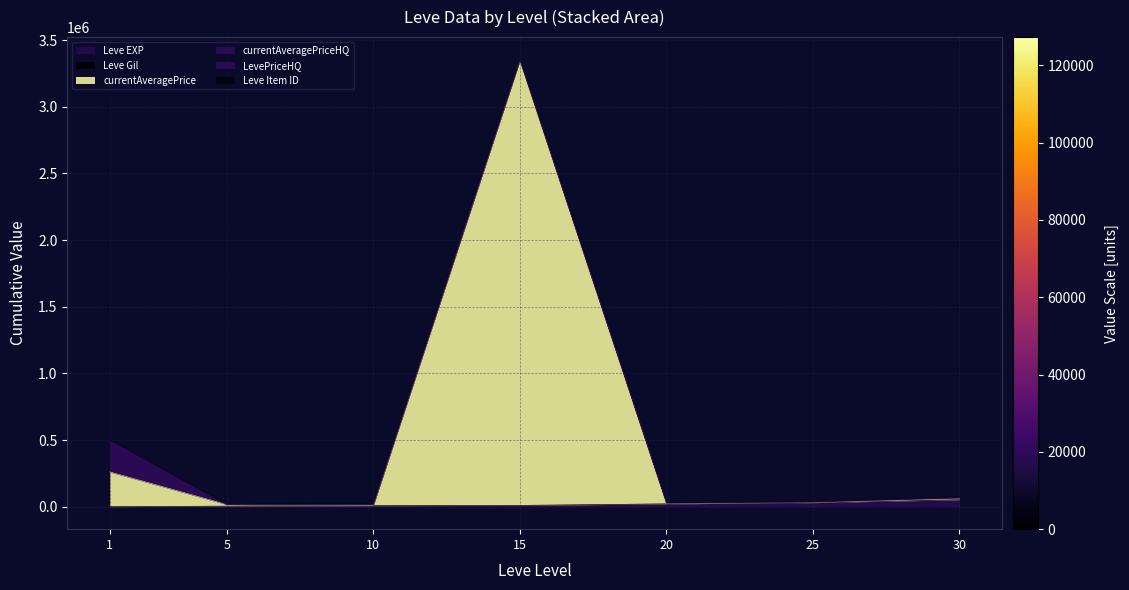

What is the smallest value displayed?

630.0